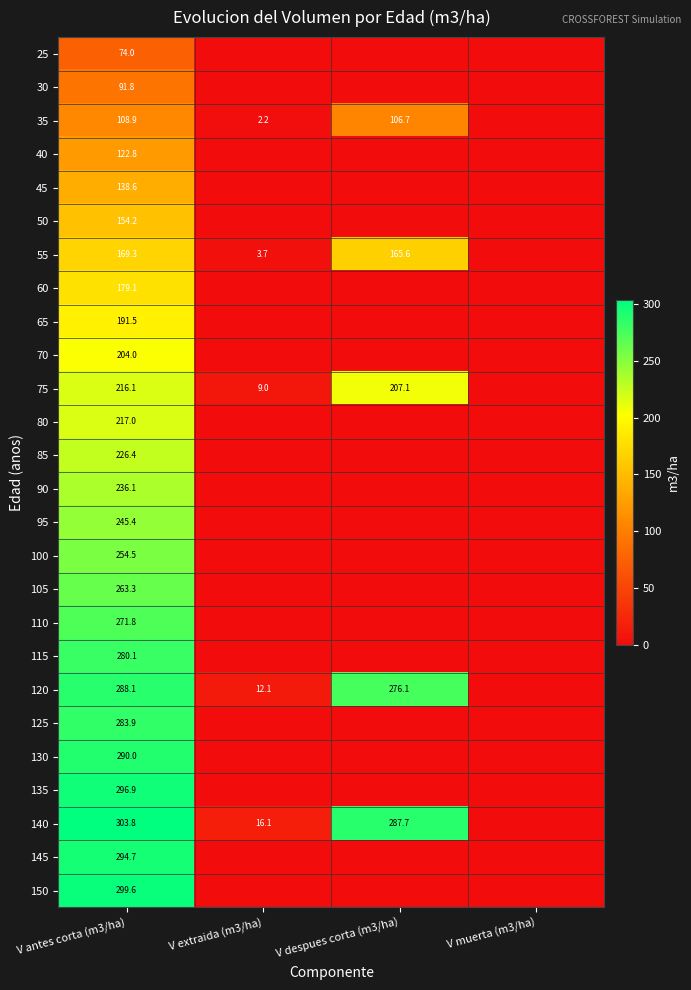

Is it true that 85 equals 226.4 at V antes corta (m3/ha)?

True